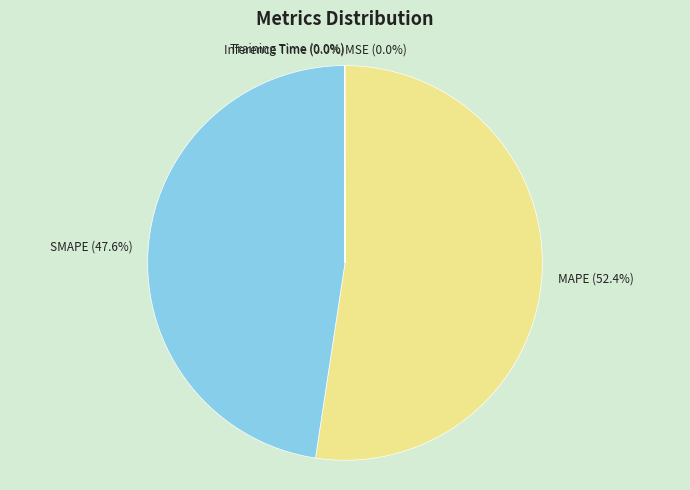

What is the largest slice in the pie chart?

MAPE